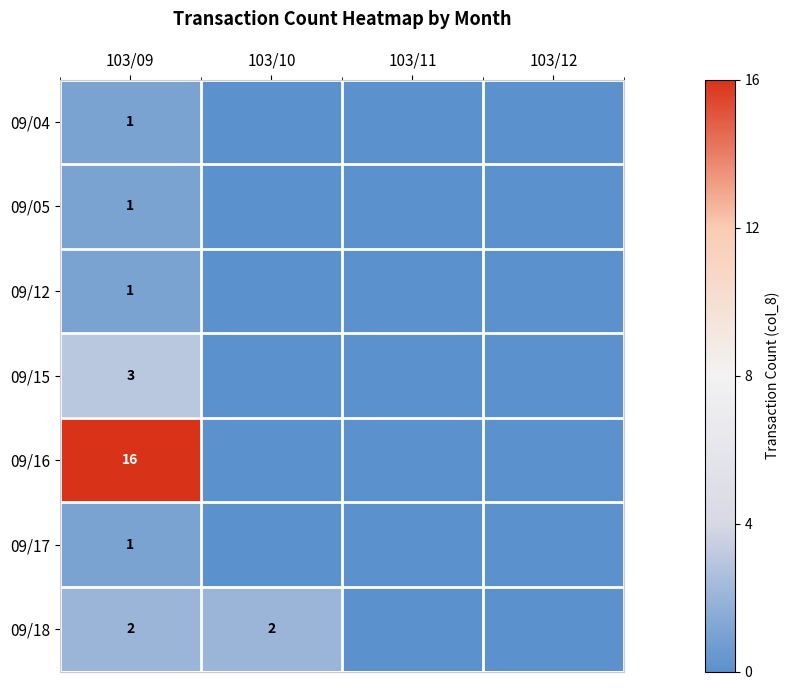

The value of 09/15 at 103/09 is 3. True or false?

True